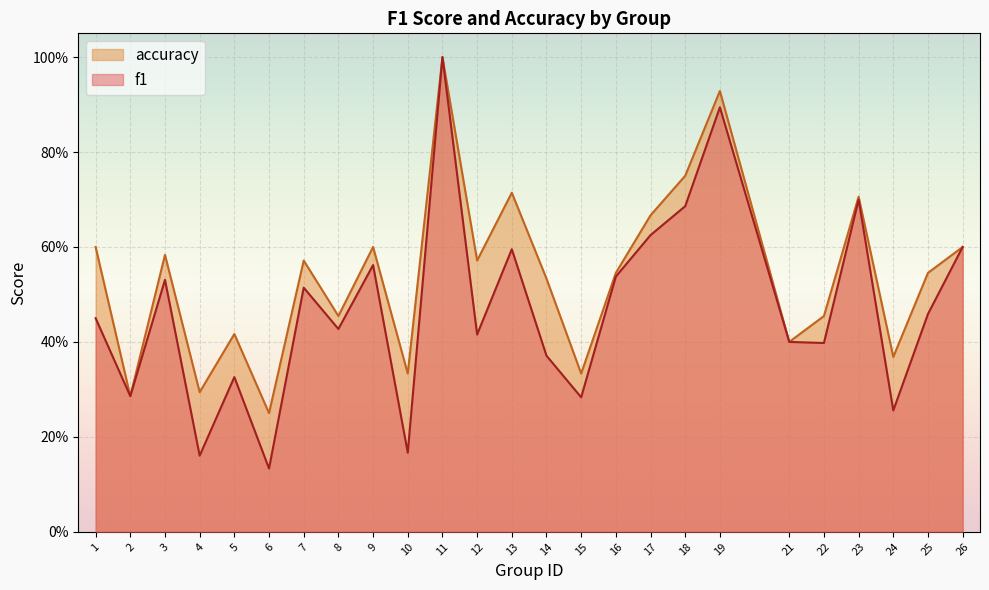

Which label corresponds to the smallest value in the chart?

6